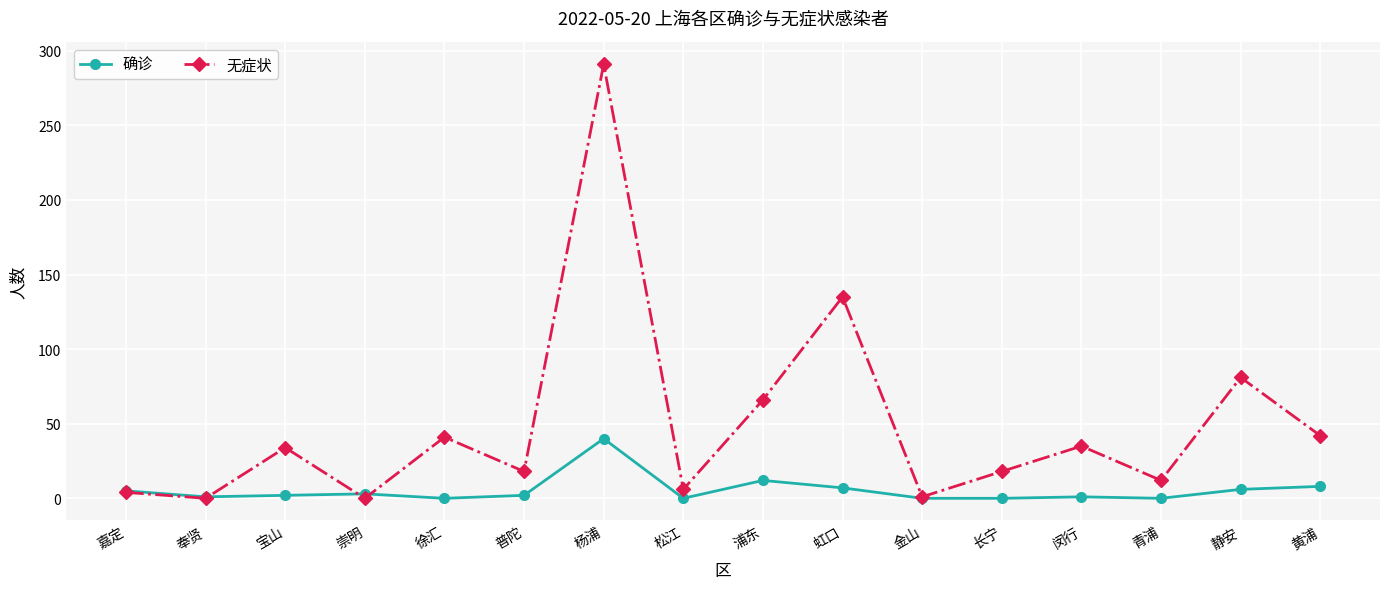

The 无症状 series shows 42 at 黄浦. True or false?

True